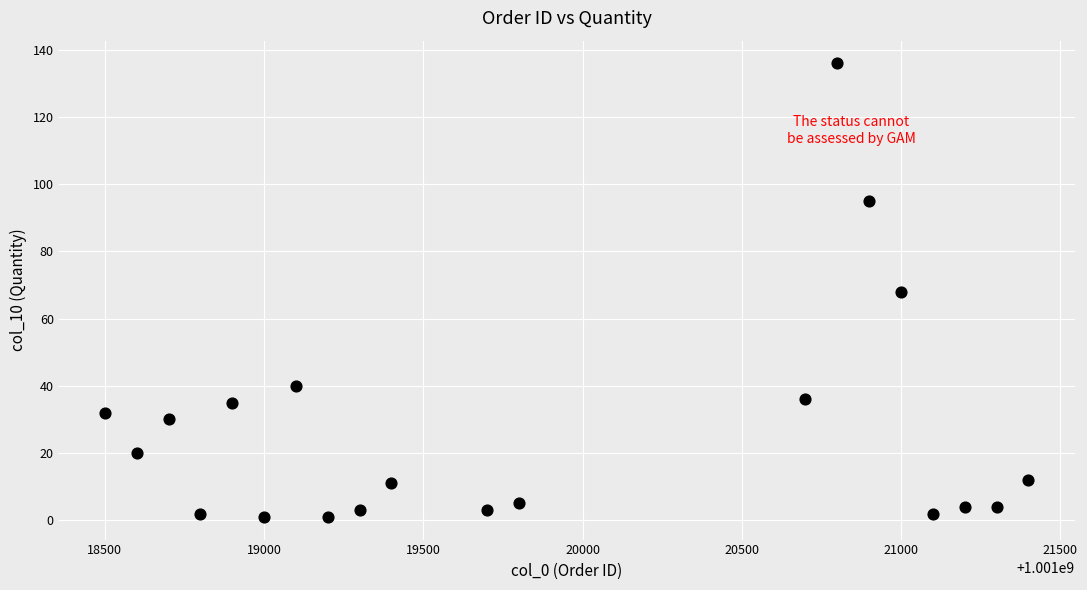

What is the range of X values (max minus min)?

2900